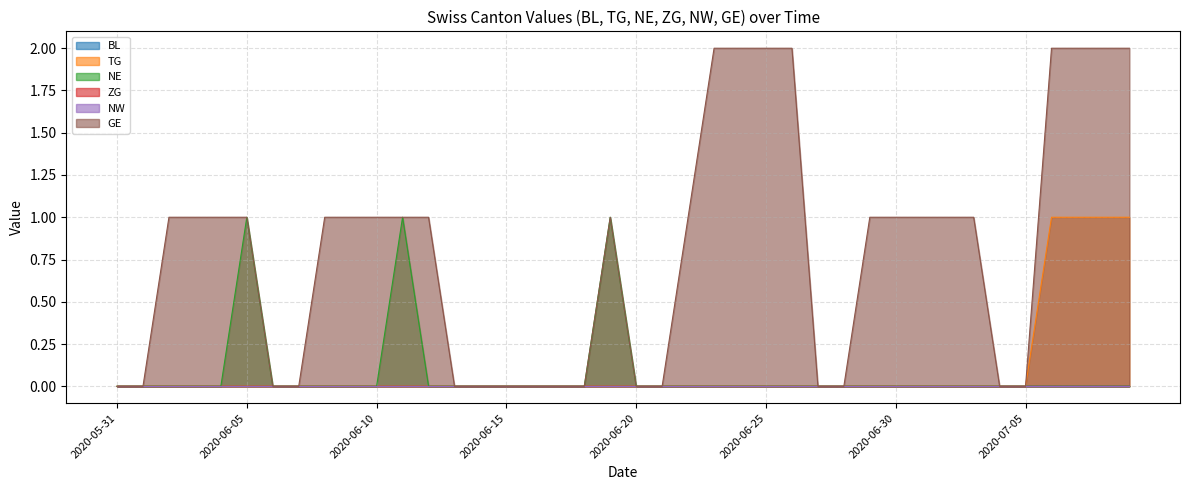

What is the maximum value for GE?

2